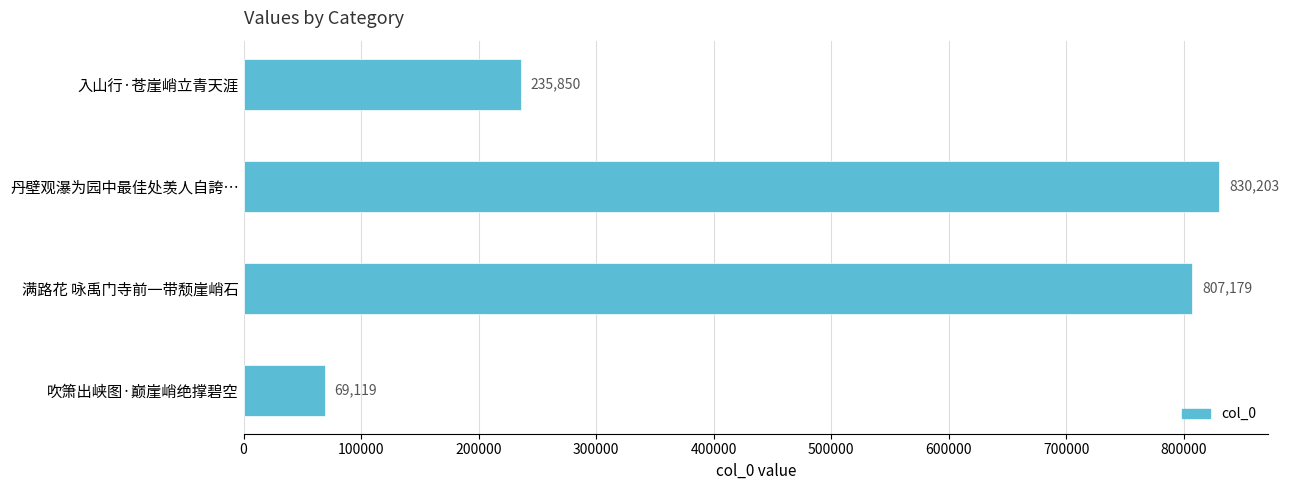

How many bars are there in total?

4